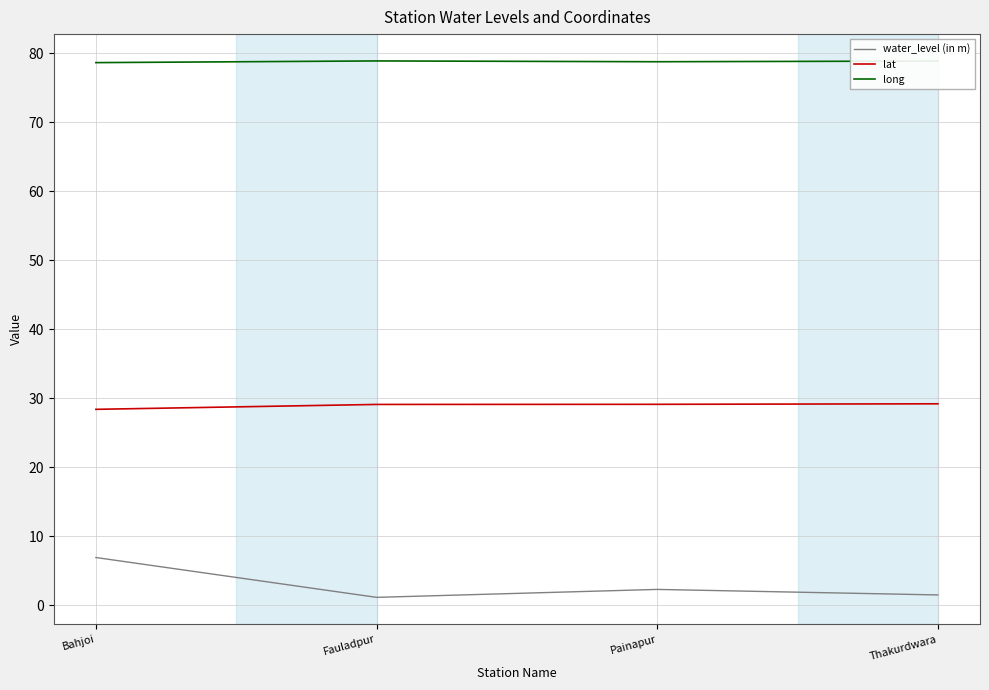

Which series has the largest total across all categories?

long